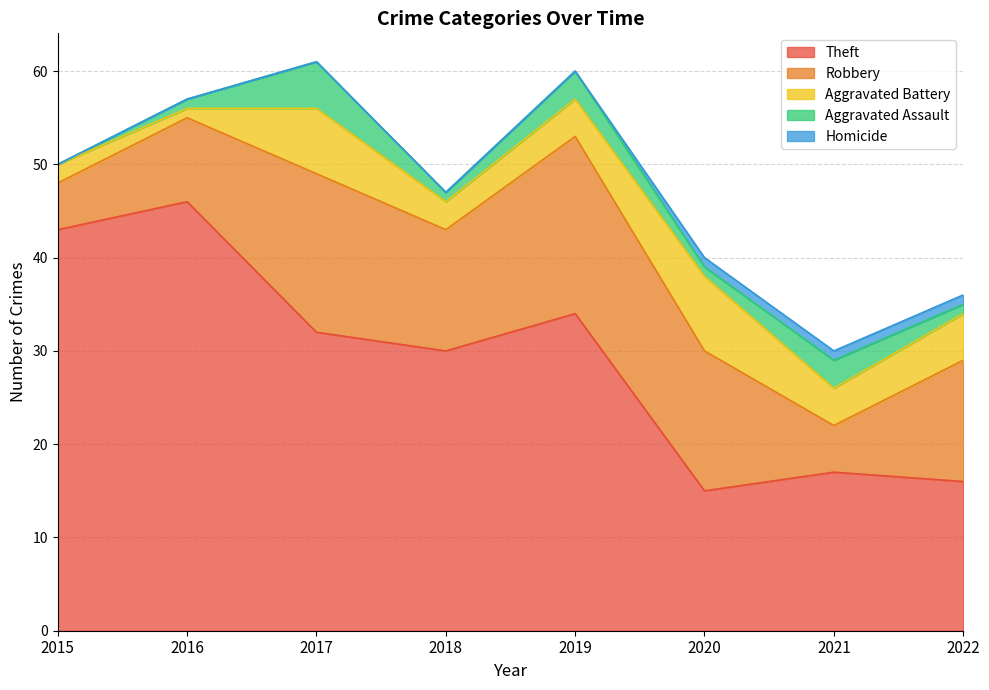

What is the sum of all Robbery values?

96